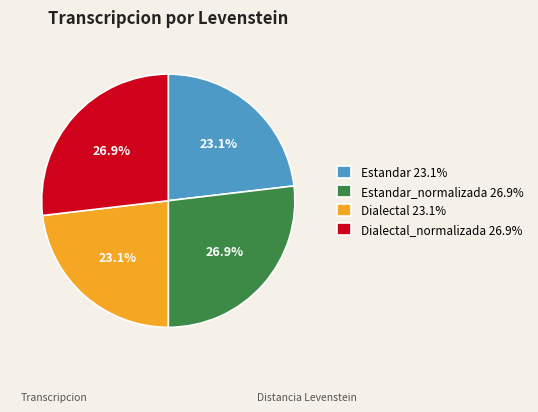

How many slices are in this pie chart?

4